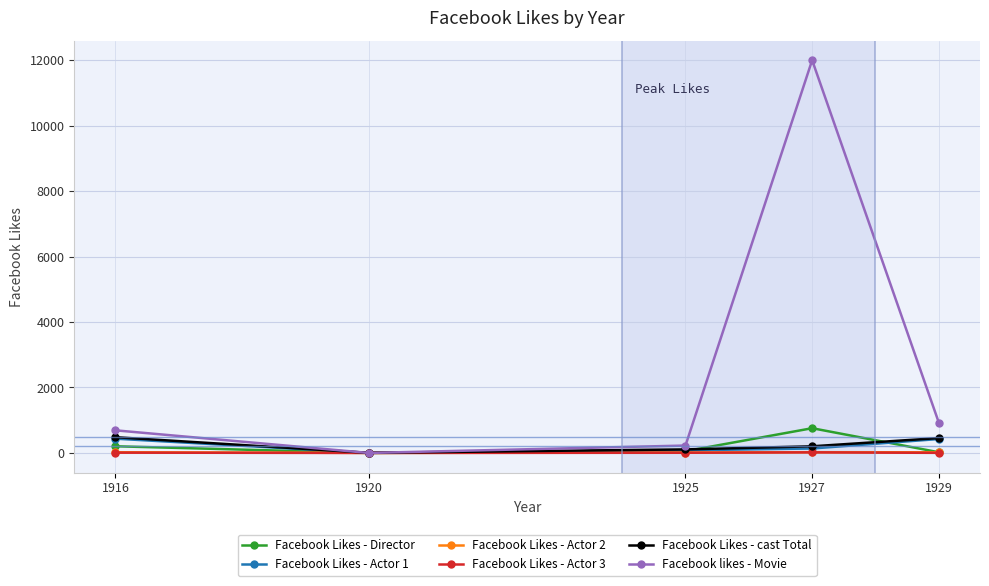

What is the difference between the highest and lowest values at 1927?

11982